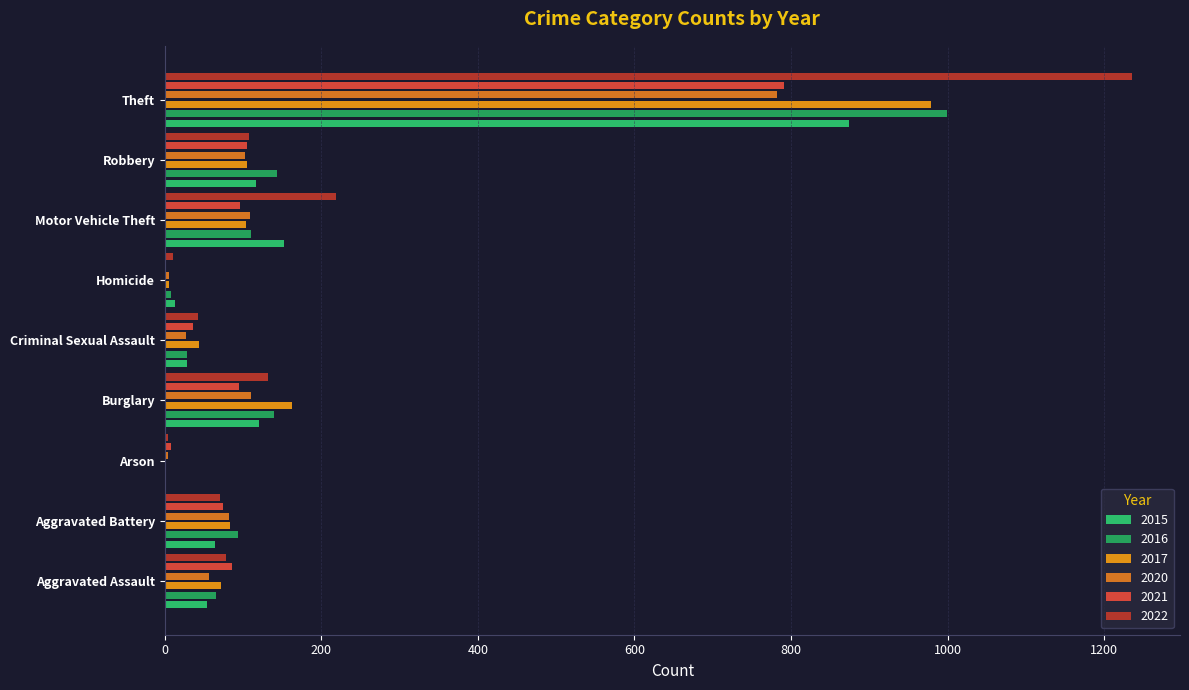

The 2021 series shows 105 at Robbery. True or false?

True